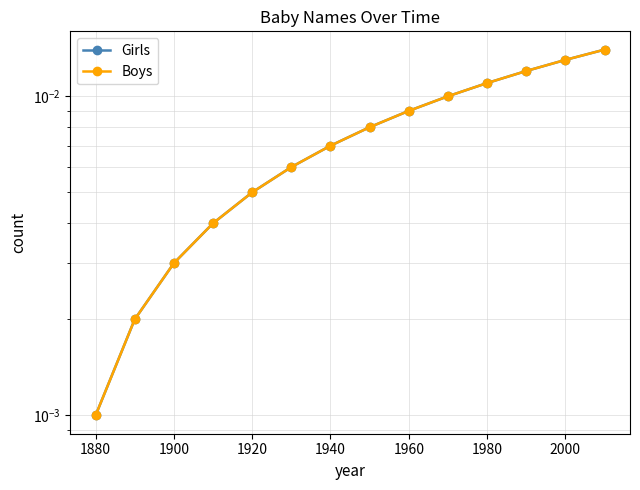

Is it true that Boys equals 0.0 at 2000?

True